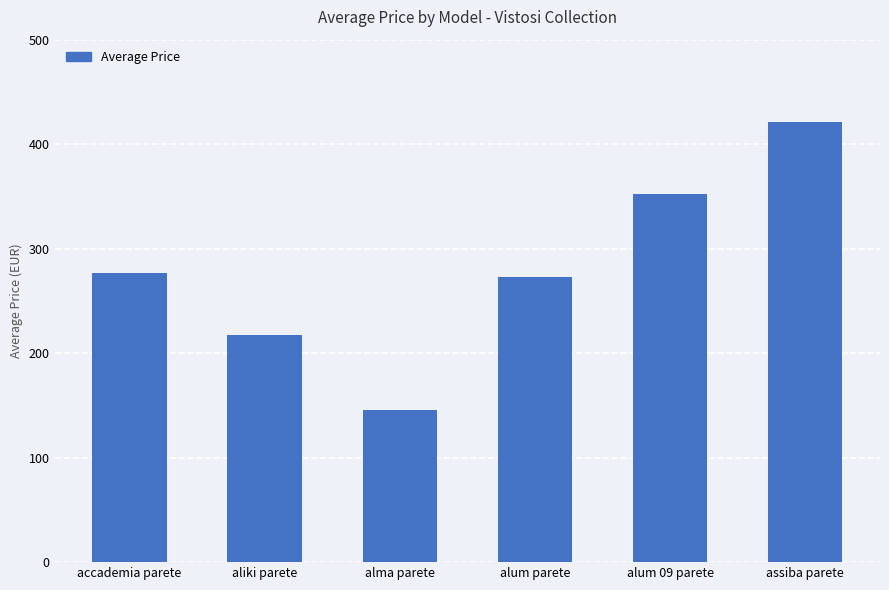

True or false: the data shows 273.3 at alum parete.

True